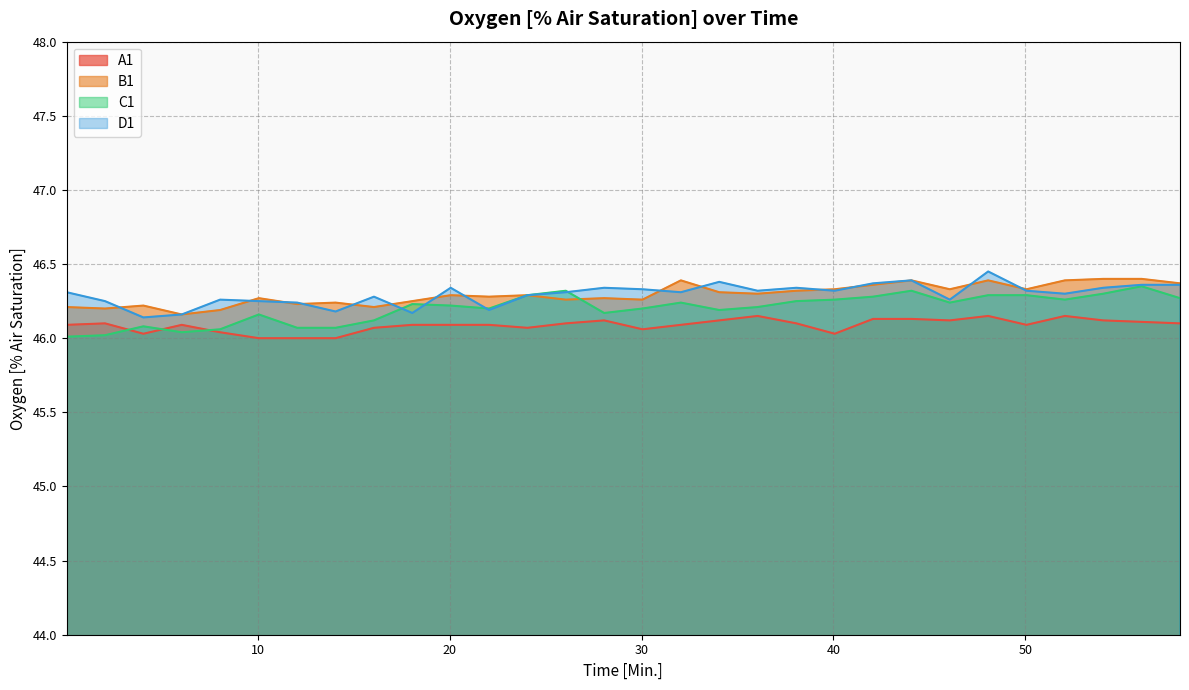

Is the value of D1 at 14.05 greater than the value of B1 at 26.05?

No